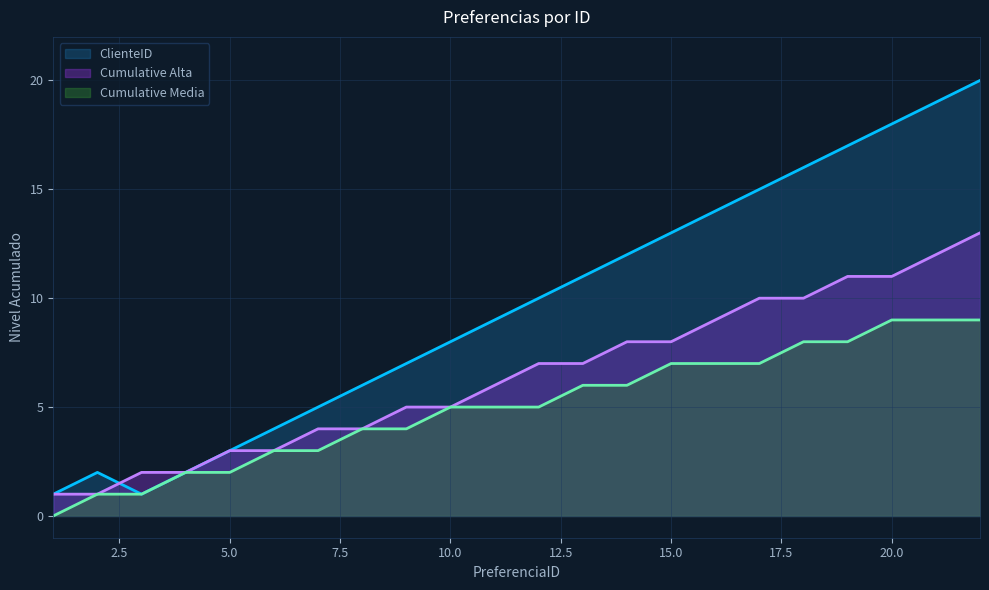

True or false: ClienteID and Cumulative_media cross at least once.

False